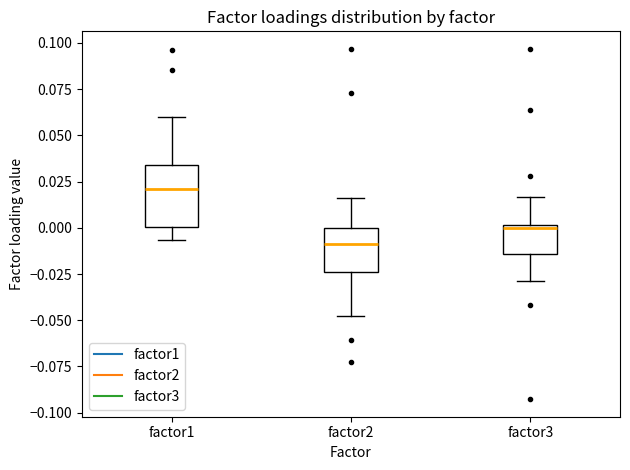

Which box's median line is the highest?

factor1